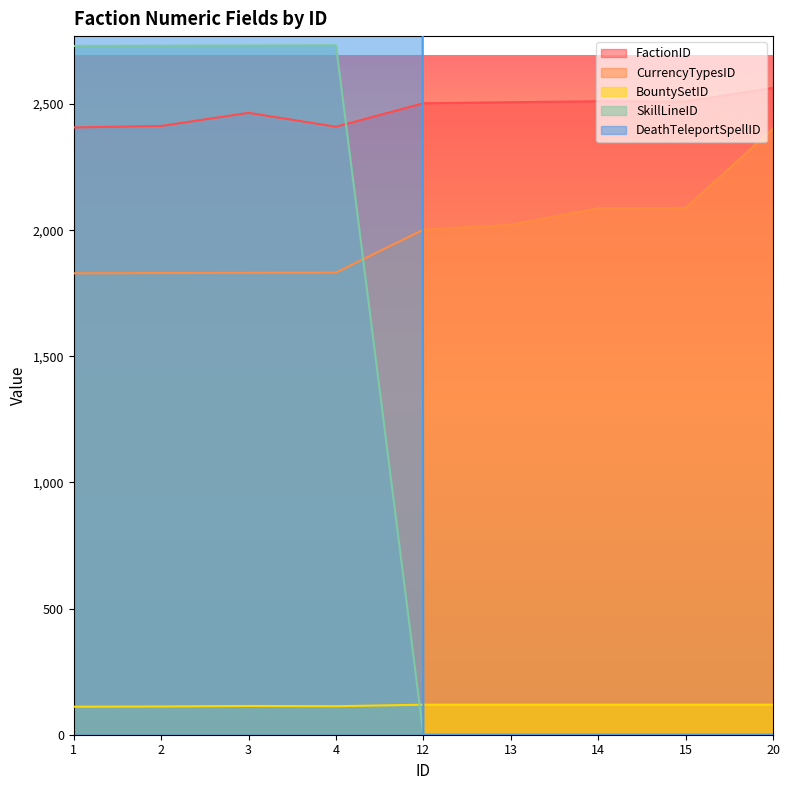

Which has a higher value, 15 or 3?

15